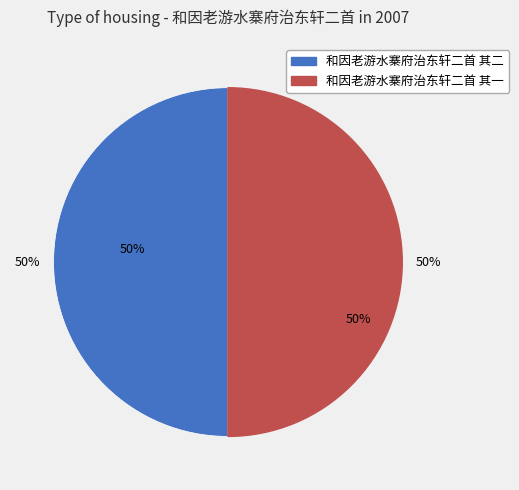

What portion of the pie excludes 和因老游水寨府治东轩二首 其一?

50.0%